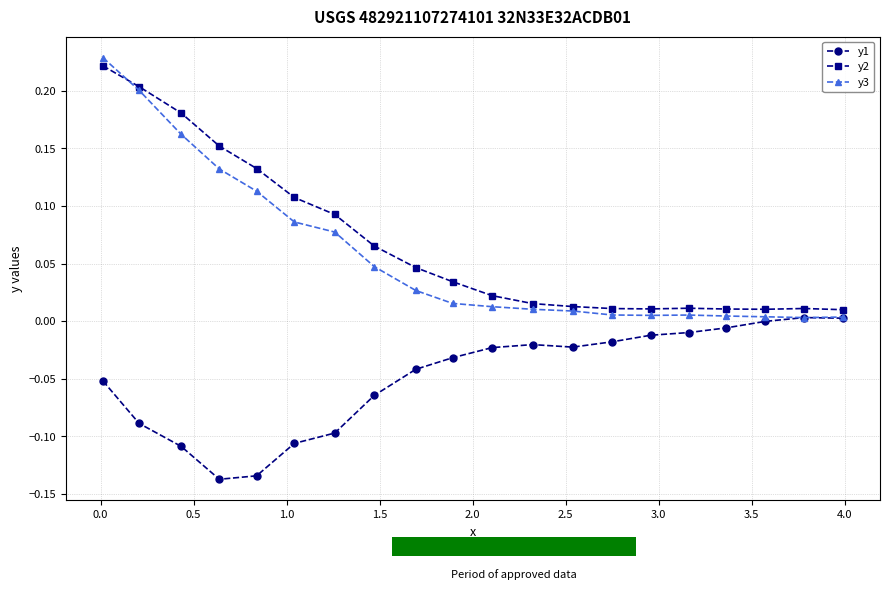

Which series has the largest range (max minus min)?

y3